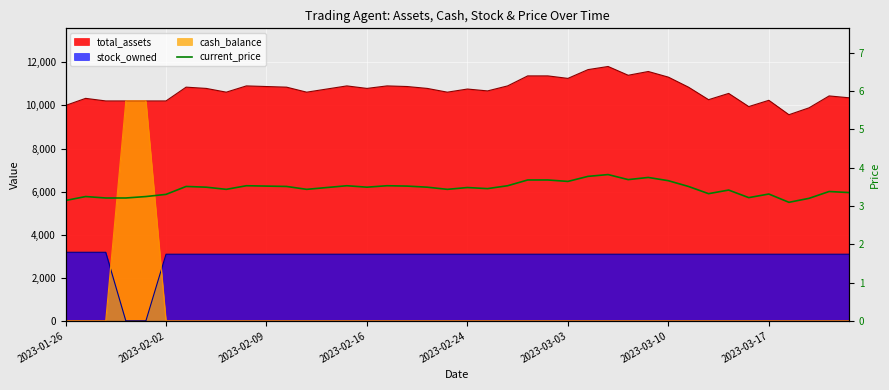

What is the difference between the maximum and second lowest values?

0.7